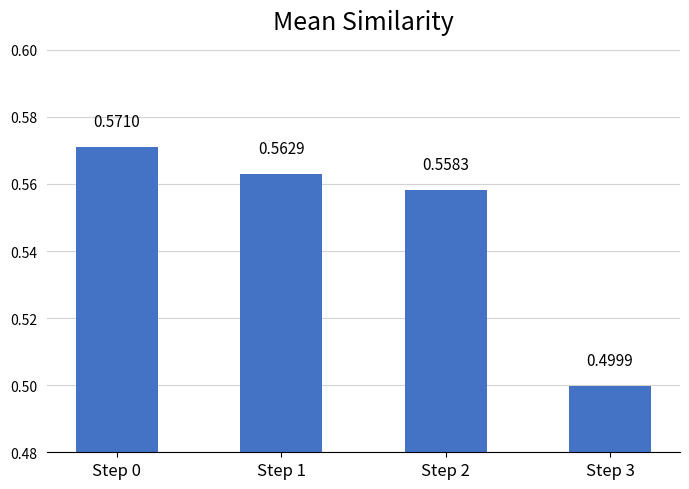

Between Step 0 and Step 1, which is larger?

Step 0